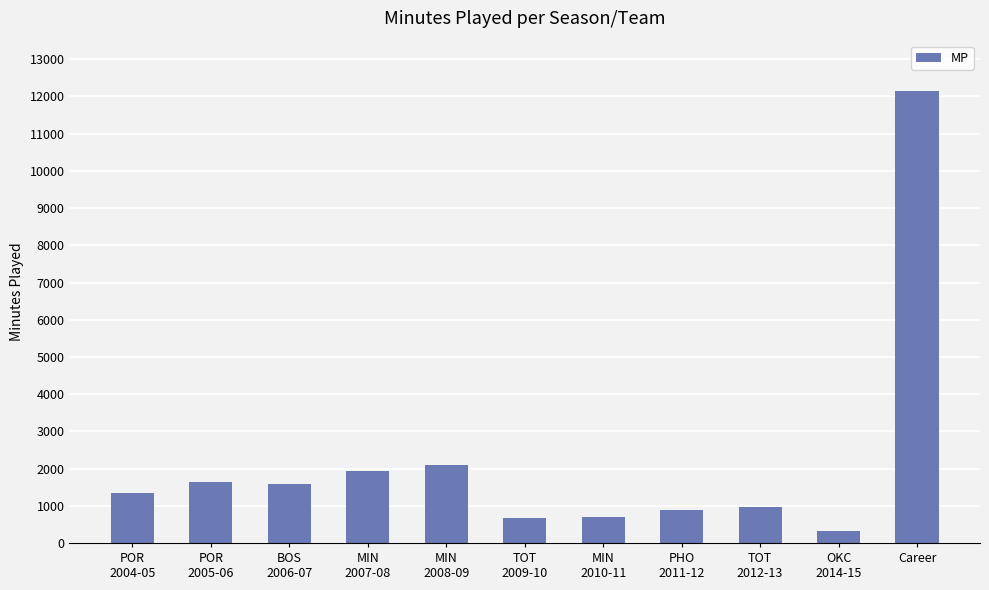

What is the label of the 2nd bar from the left?

POR
2005-06